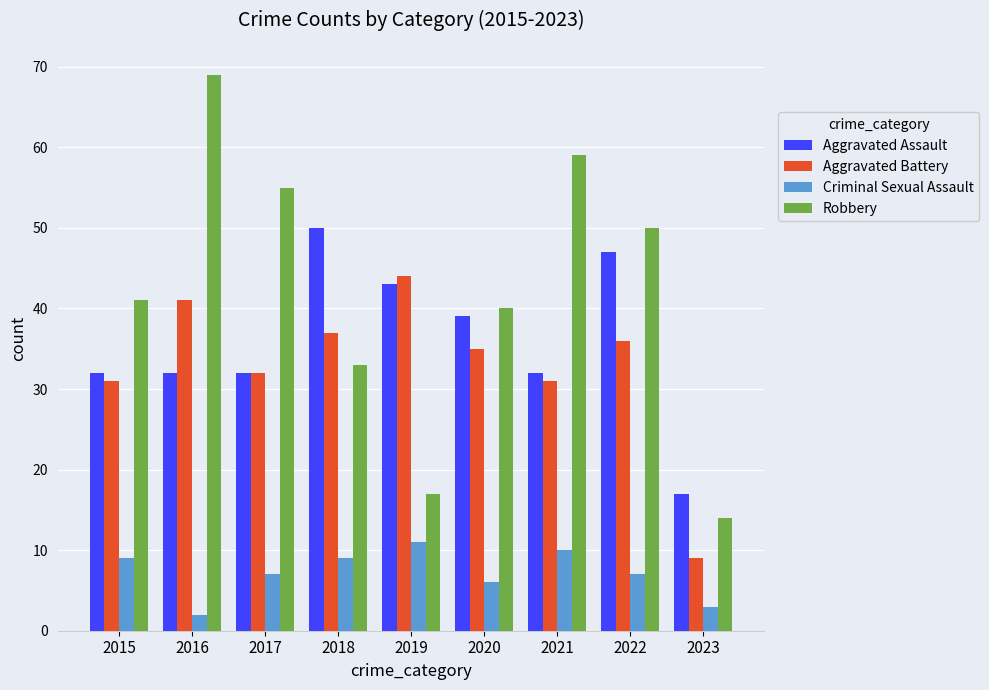

How many distinct data groups are displayed?

4